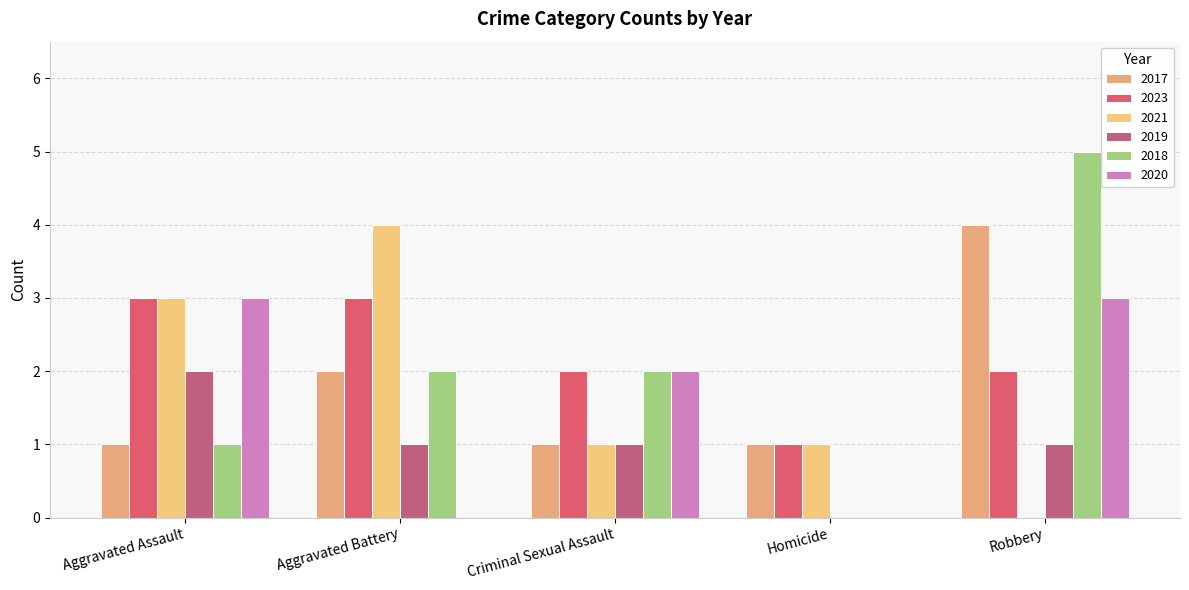

What position from the right is Aggravated Battery?

4